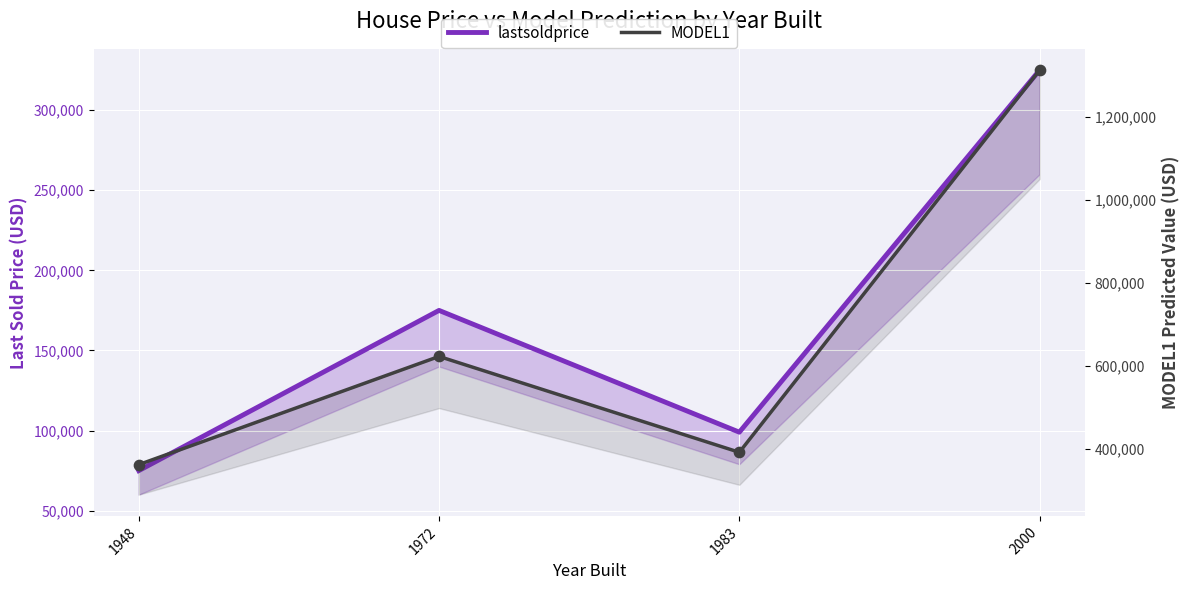

What are all the series names shown in the legend?

lastsoldprice, MODEL1